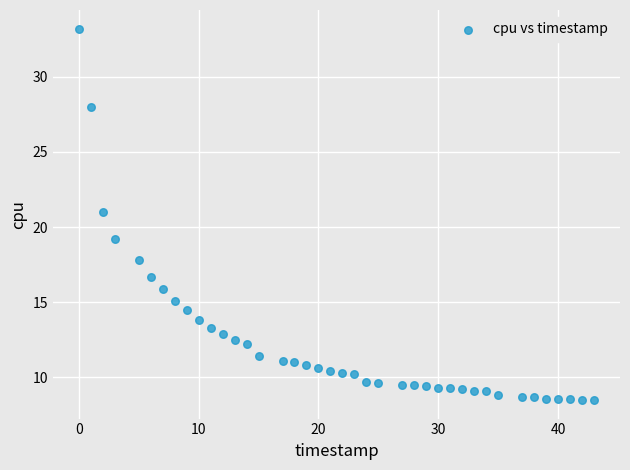

What is the range of X values (max minus min)?

43.0